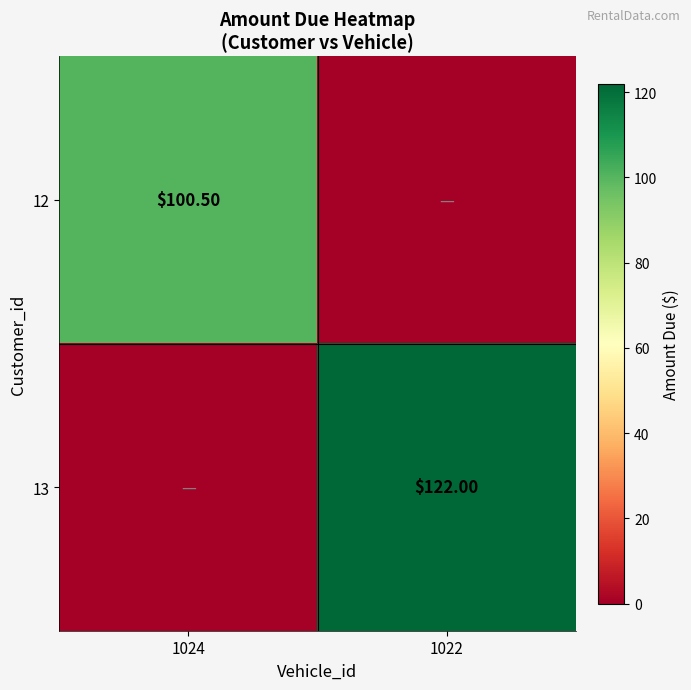

Rank the categories by 12 value from highest to lowest.

1024, 1022